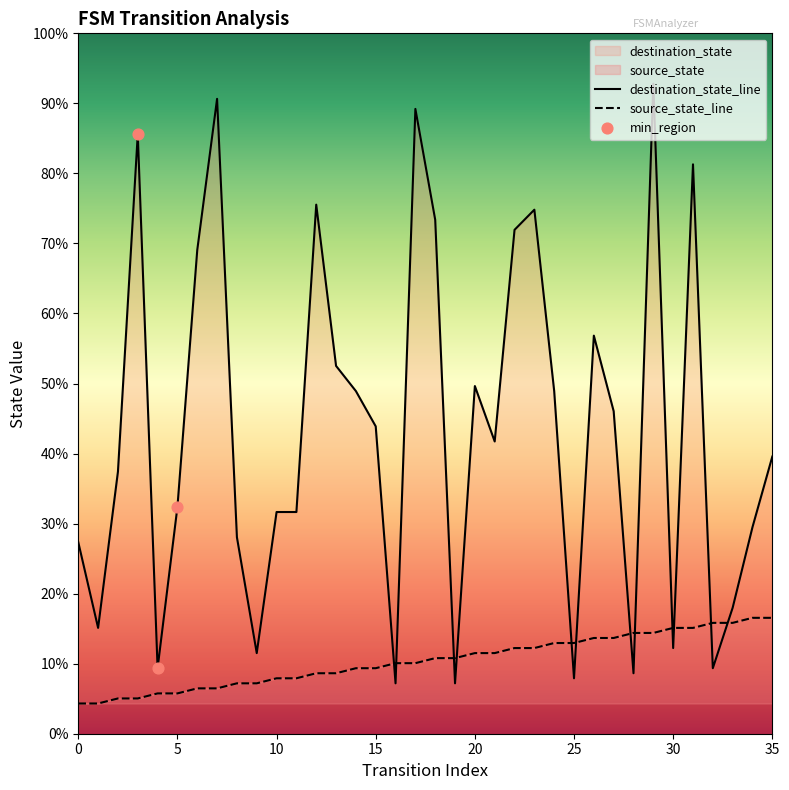

Which series has the largest total across all categories?

destination_state